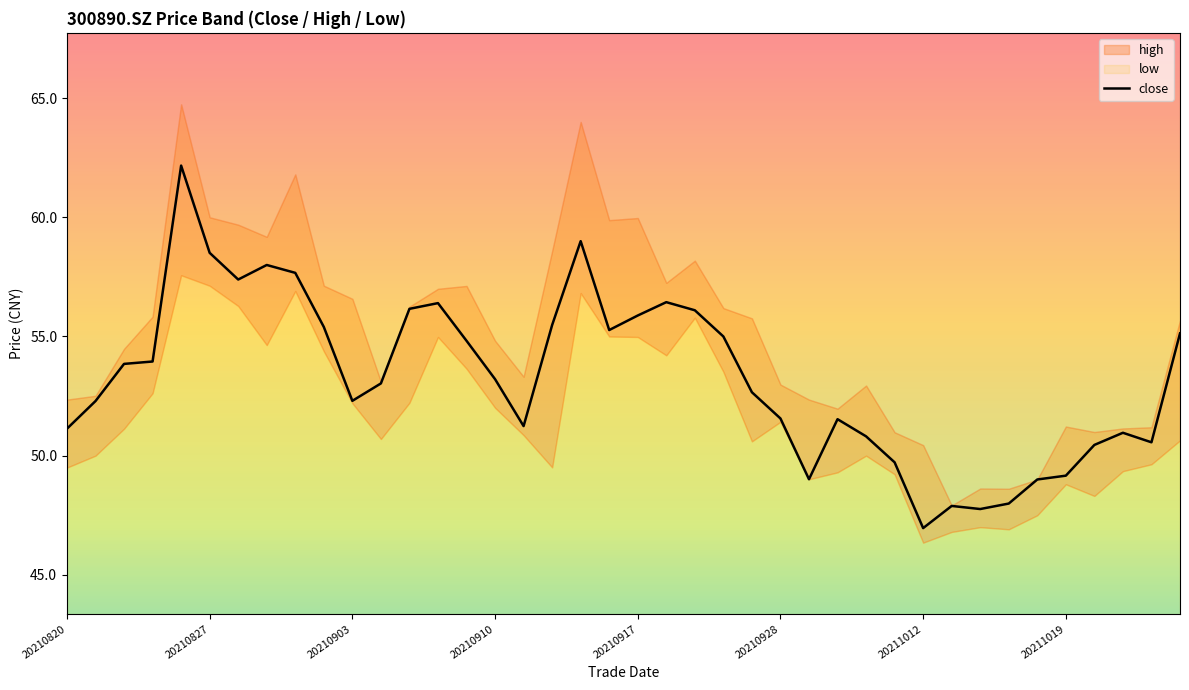

Does the chart have visible grid lines?

No